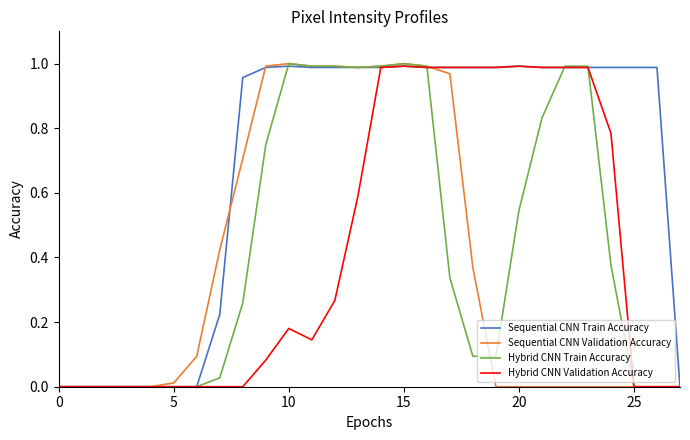

Which series has the largest total across all categories?

Sequential CNN Train Accuracy